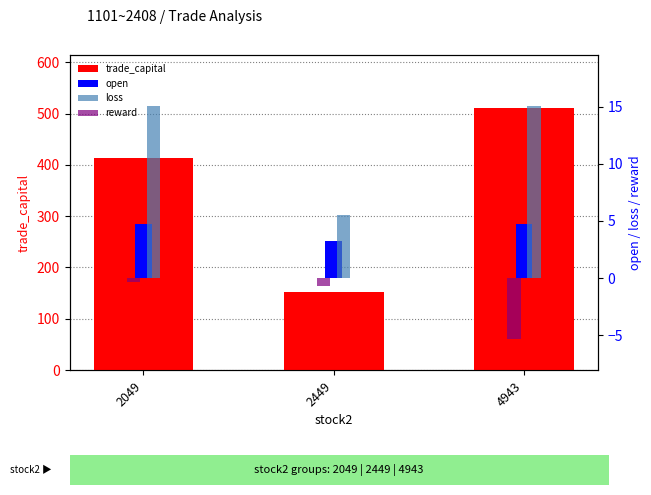

How many values in the trade_capital series exceed 413?

2